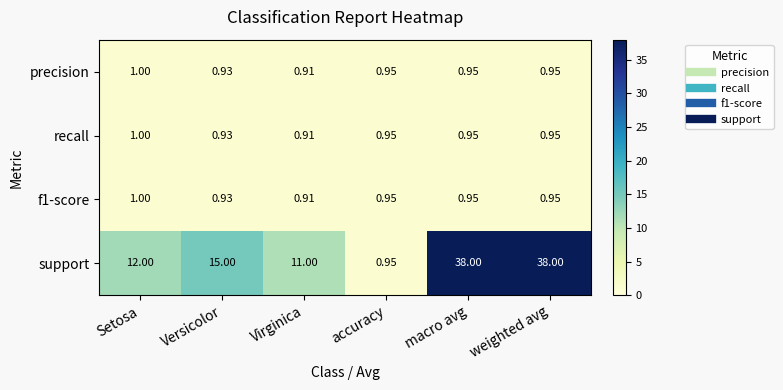

Is the value of support at weighted avg greater than the value of f1-score at weighted avg?

Yes